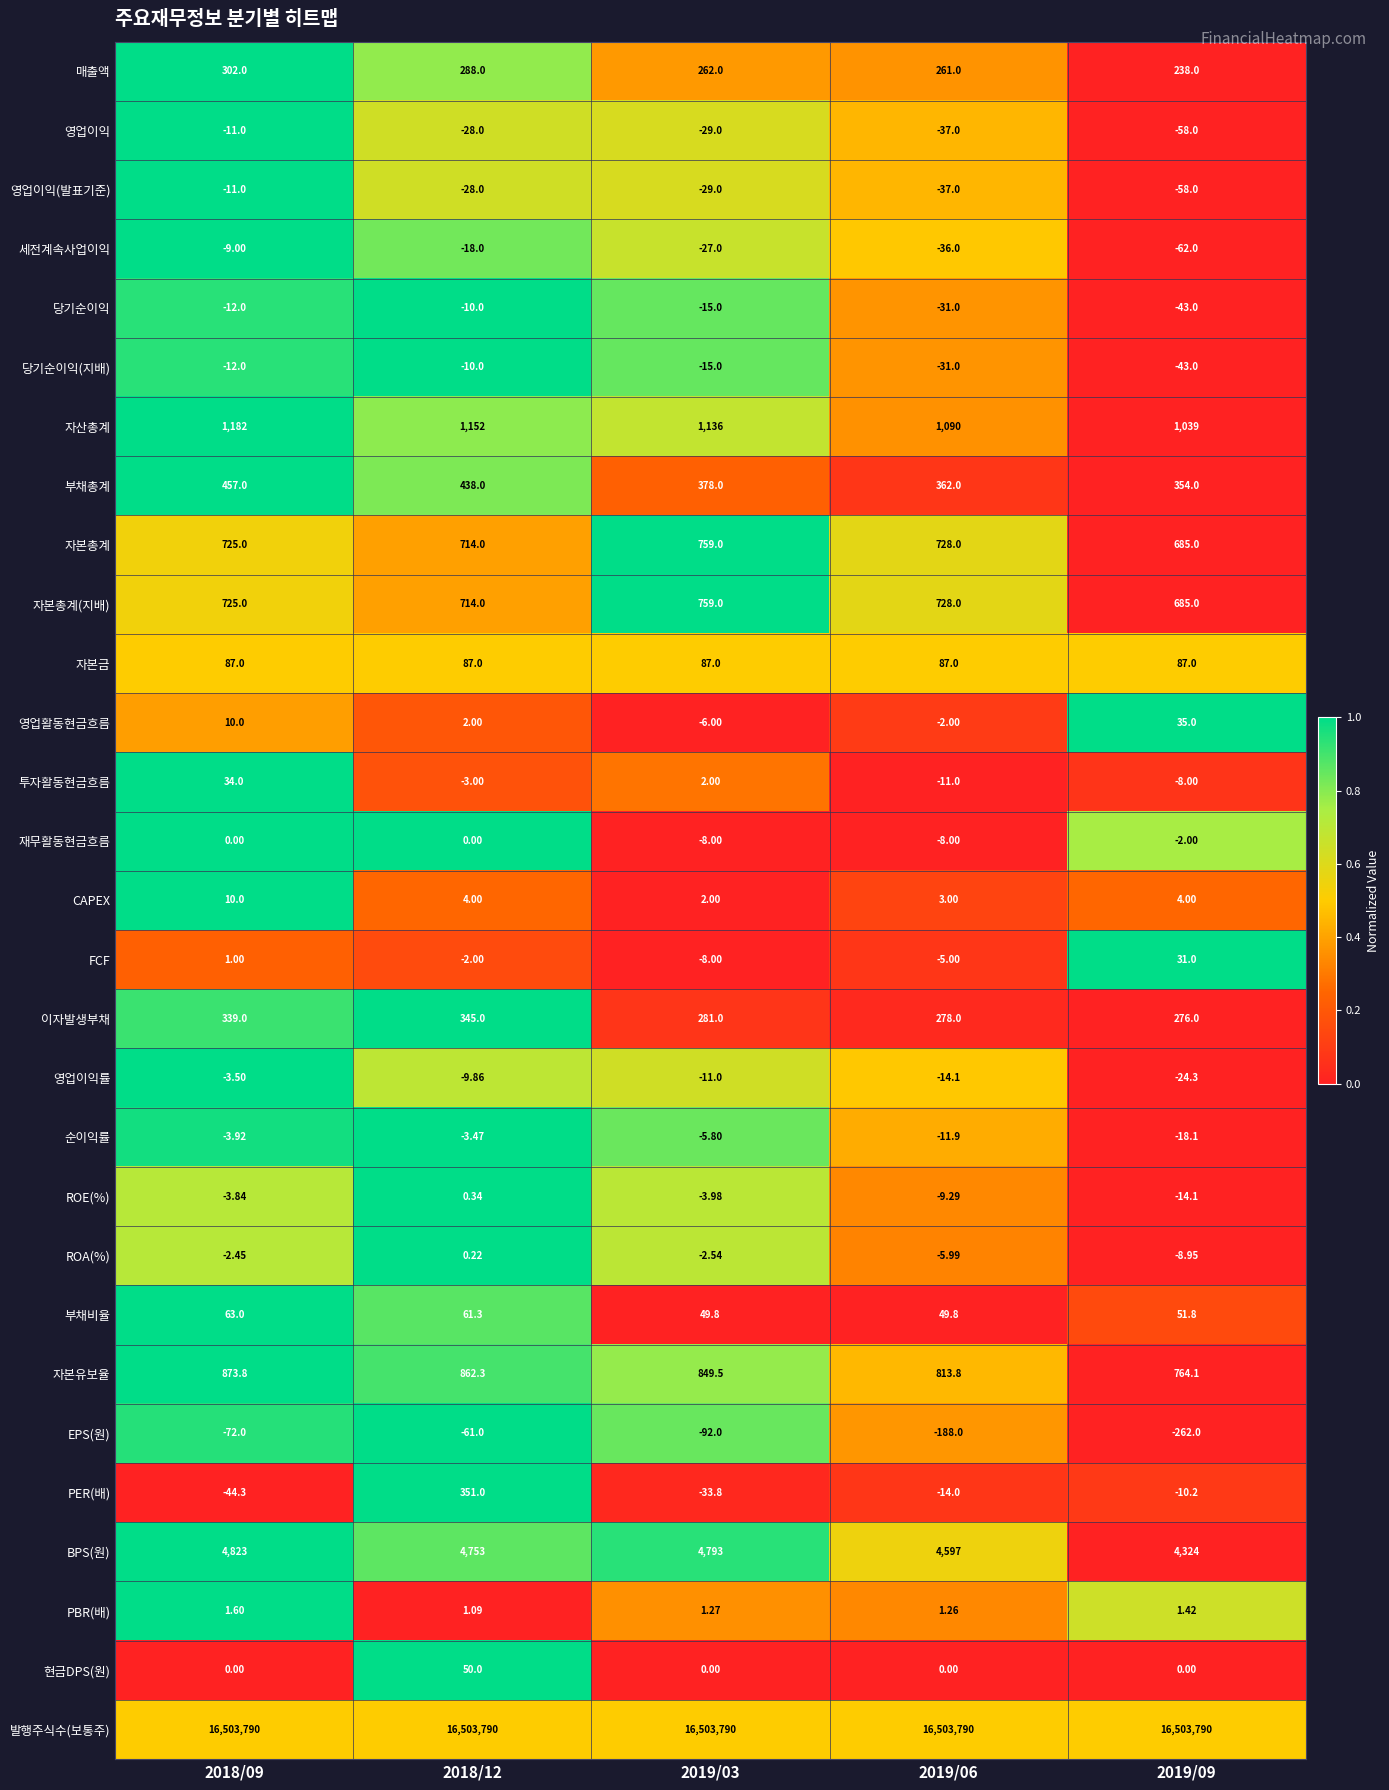

At how many categories does at least one series exceed 0?

5